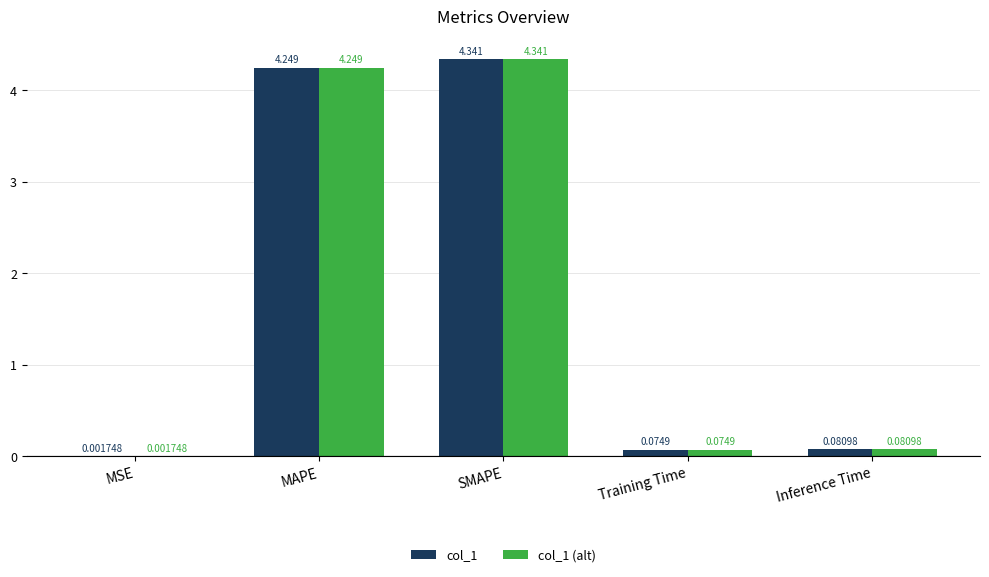

What is the average value of the col_1 series?

1.7